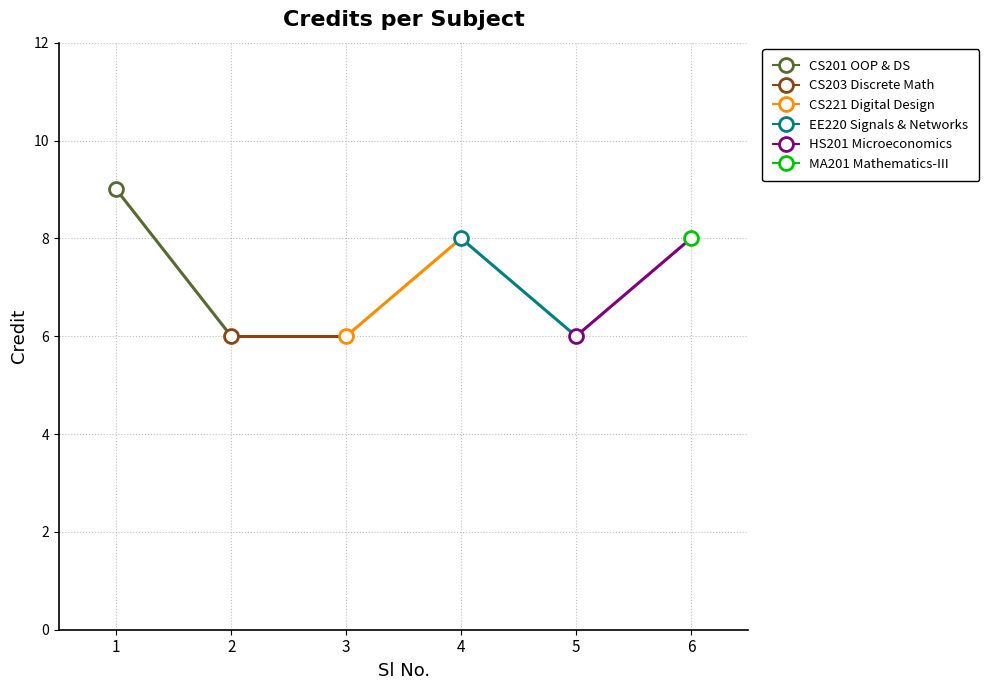

Reading right to left, what are all the values shown in this chart?

8	6	8	6	6	9